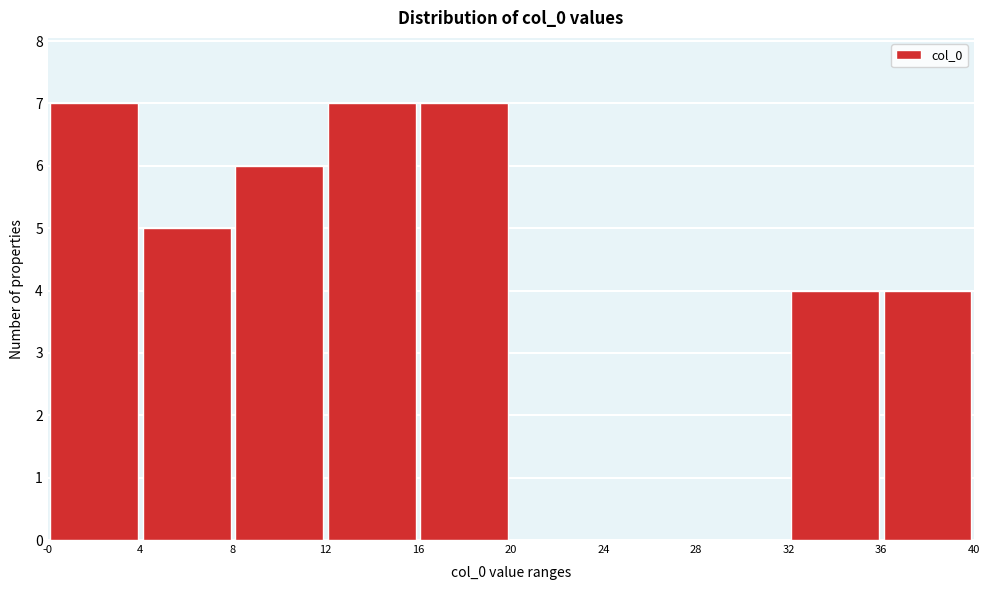

Reading left to right, transcribe this chart: for each bar, give the range it covers on the x-axis and its height. The values are not printed on the chart, so give them approximately, as read against the axis.

-0 to 4: 7
4 to 8: 5
8 to 12: 6
12 to 16: 7
16 to 20: 7
20 to 24: 0
24 to 28: 0
28 to 32: 0
32 to 36: 4
36 to 40: 4